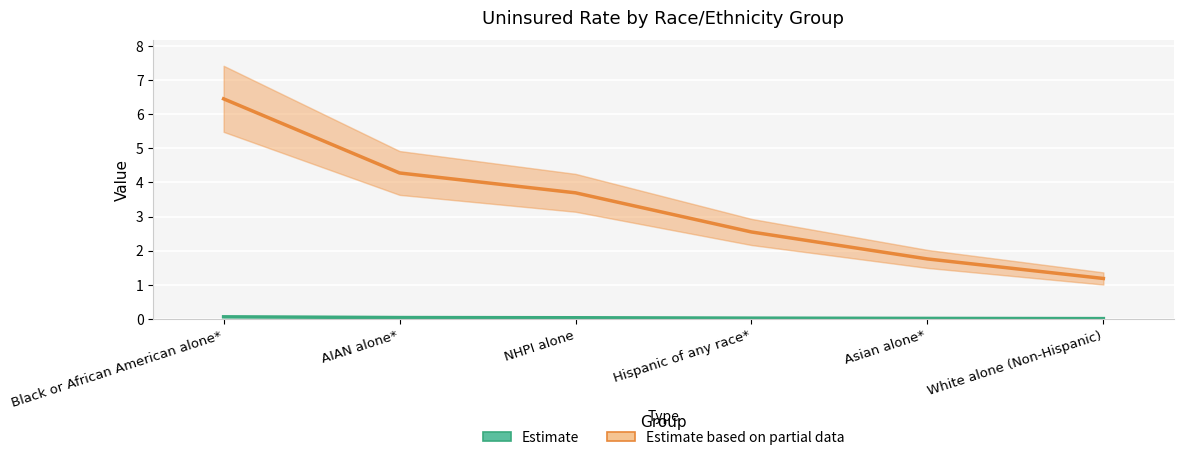

What is the label of the 6th point from the right?

Black or African American alone*